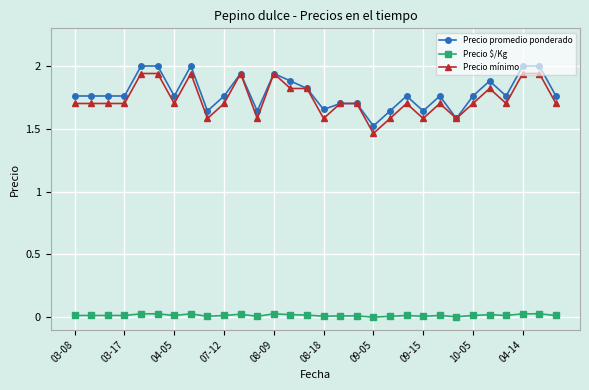

True or false: Precio $/Kg has more than 0 interior local peaks.

True